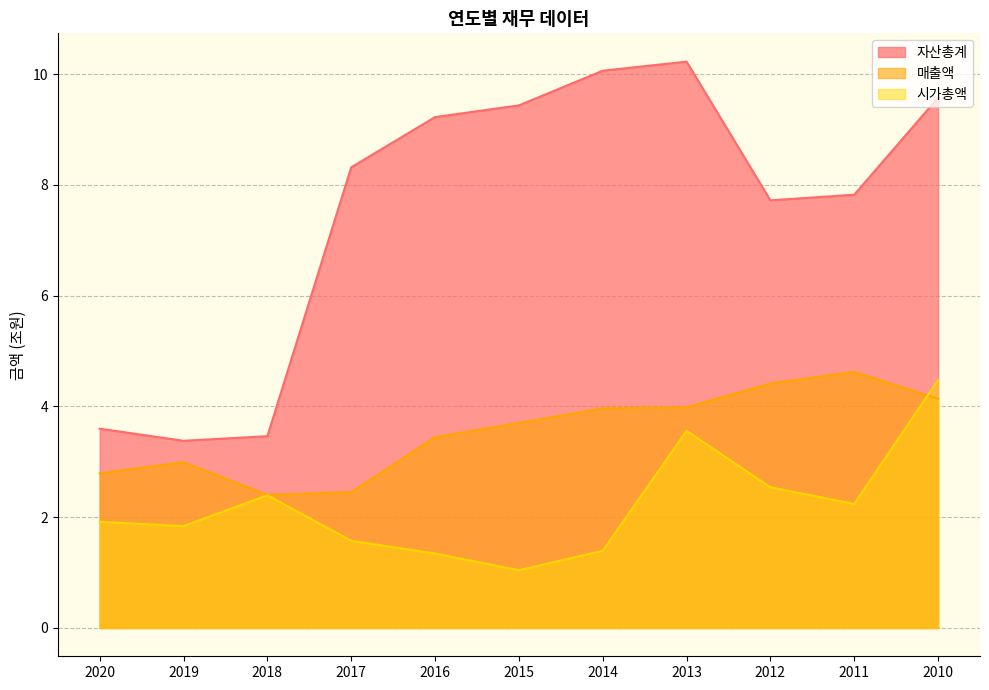

The value of 시가총액 at 2013 is 4.7. True or false?

False